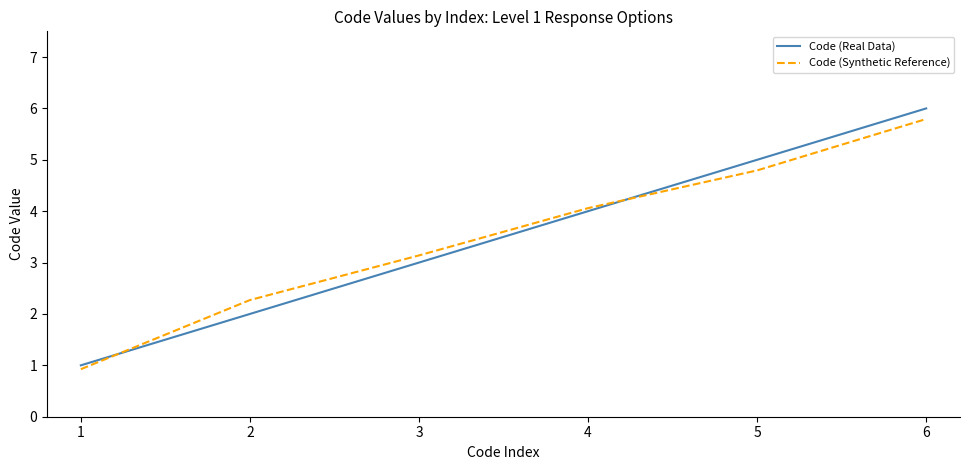

Is this an area chart (filled region under the line)?

No